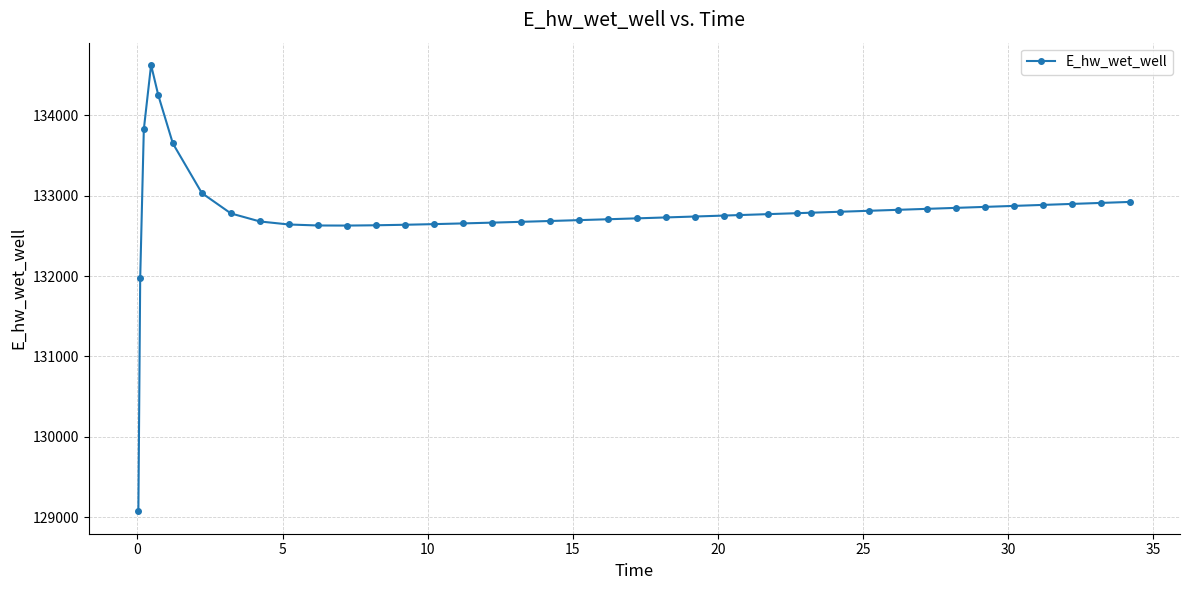

What is the average value?

132783.0